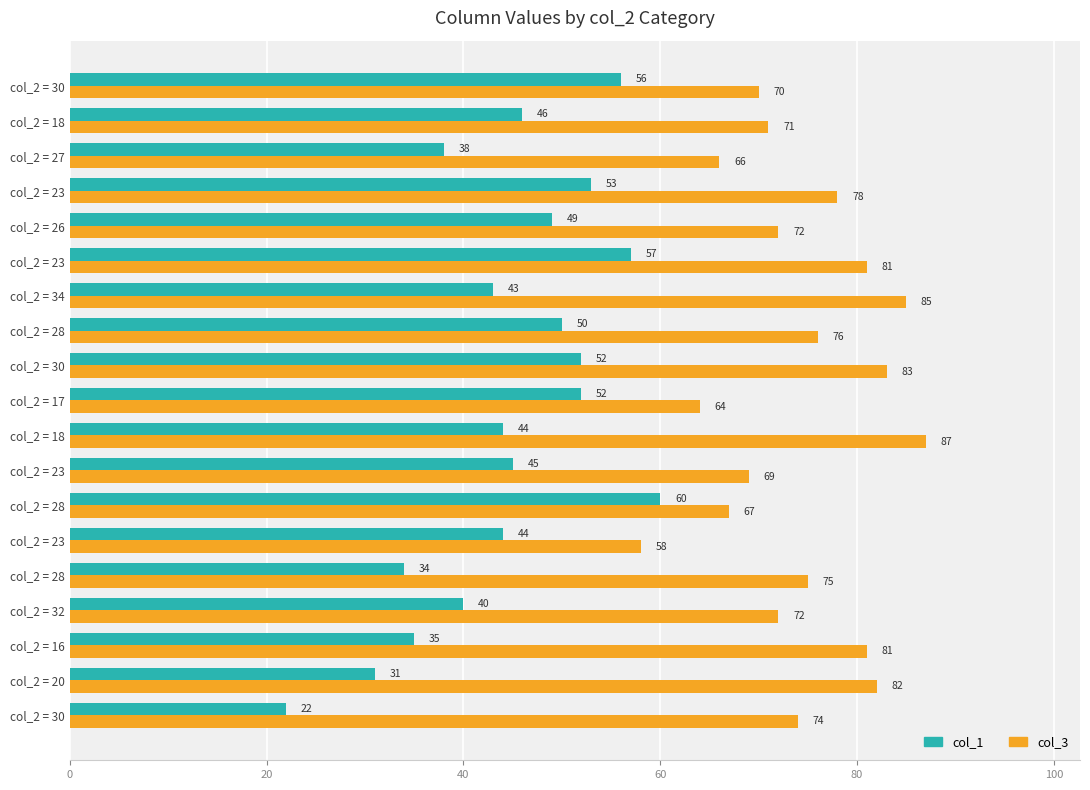

What is the highest value of the col_1 series?

60